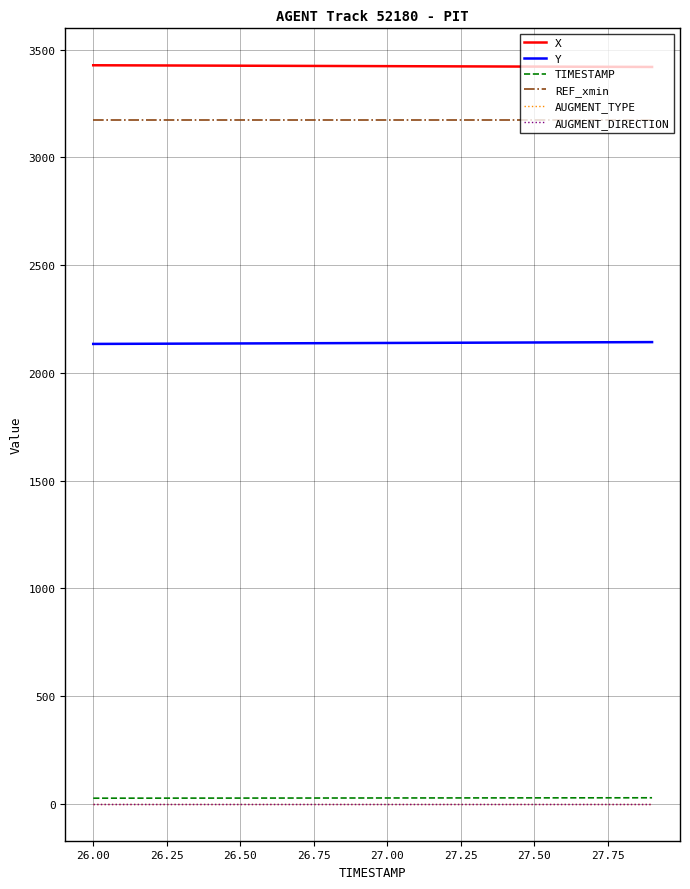

True or false: X and Y intersect in this chart.

False